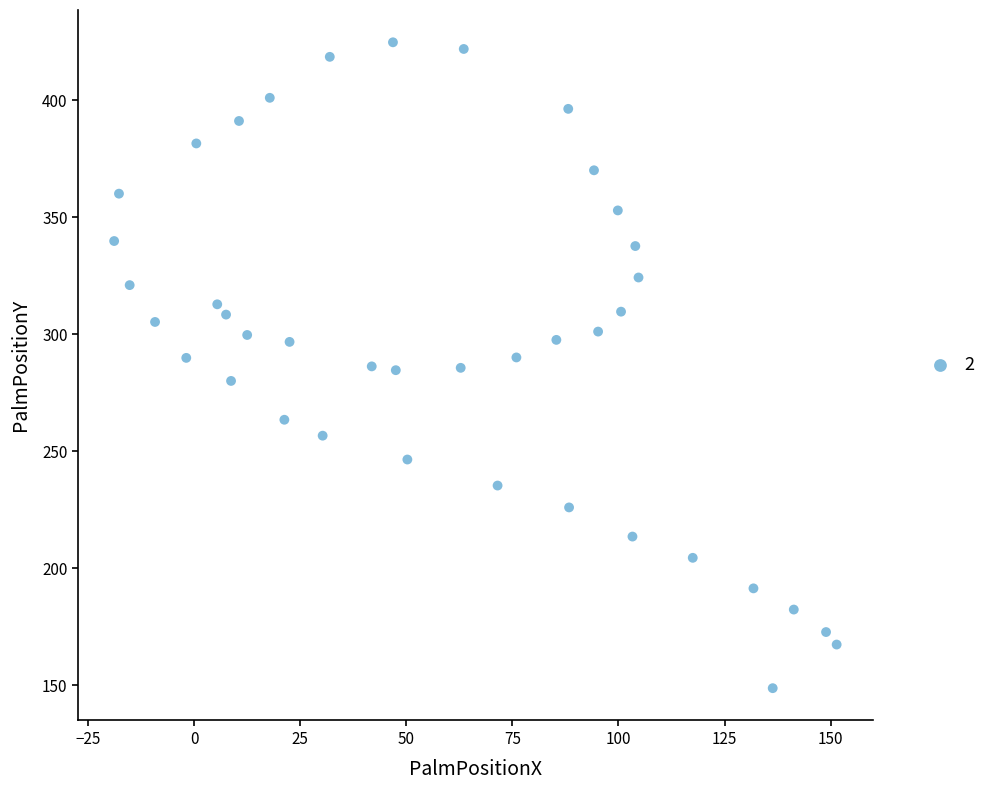

What is the range of X values (max minus min)?

170.3